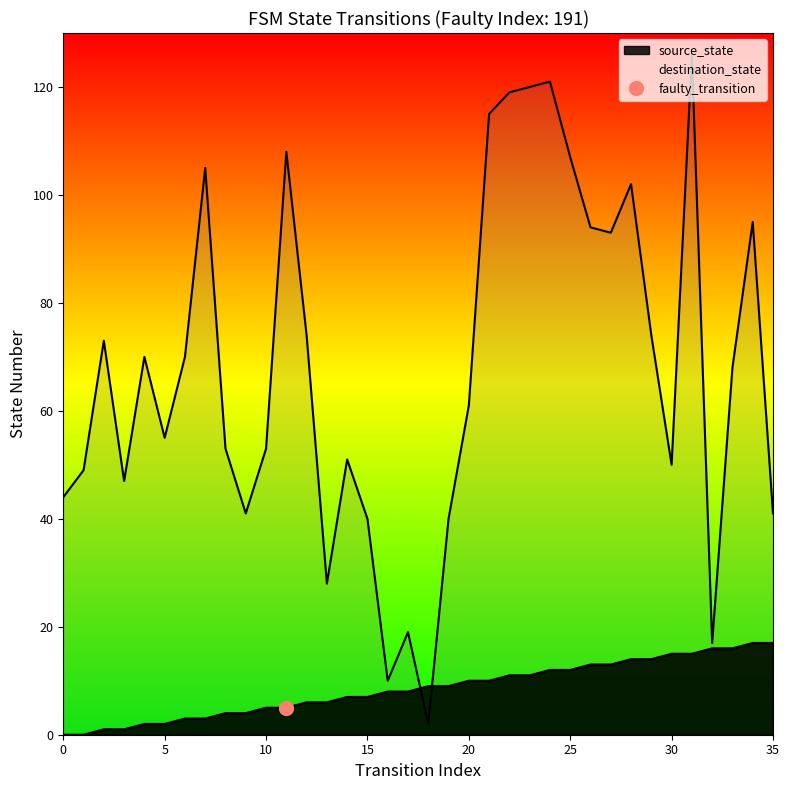

True or false: source_state and destination_state intersect in this chart.

True